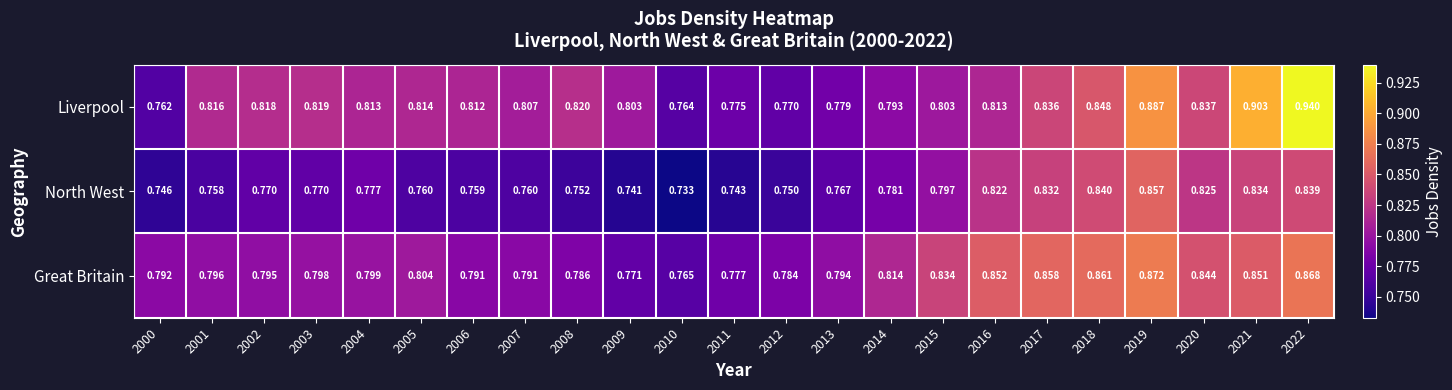

Is the value of North West at 2012 greater than the value of Liverpool at 2020?

No